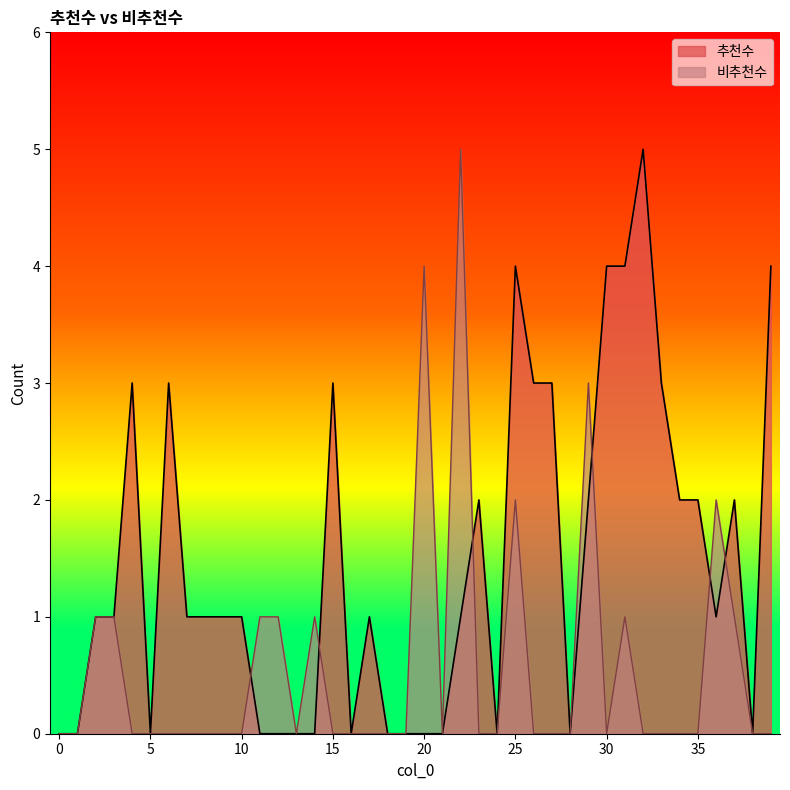

What is the value of the 비추천수 point at the 21st from the left?

4